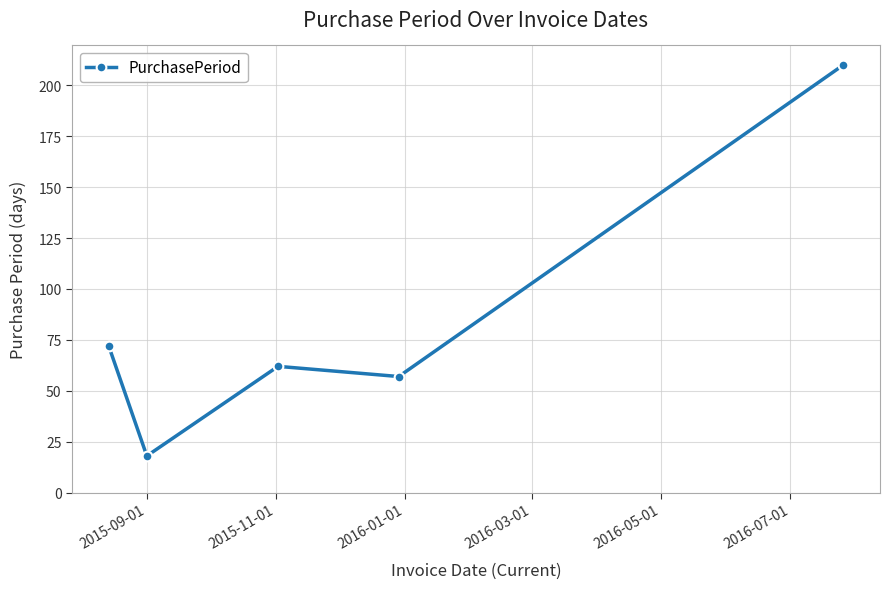

What is the smallest value displayed?

18